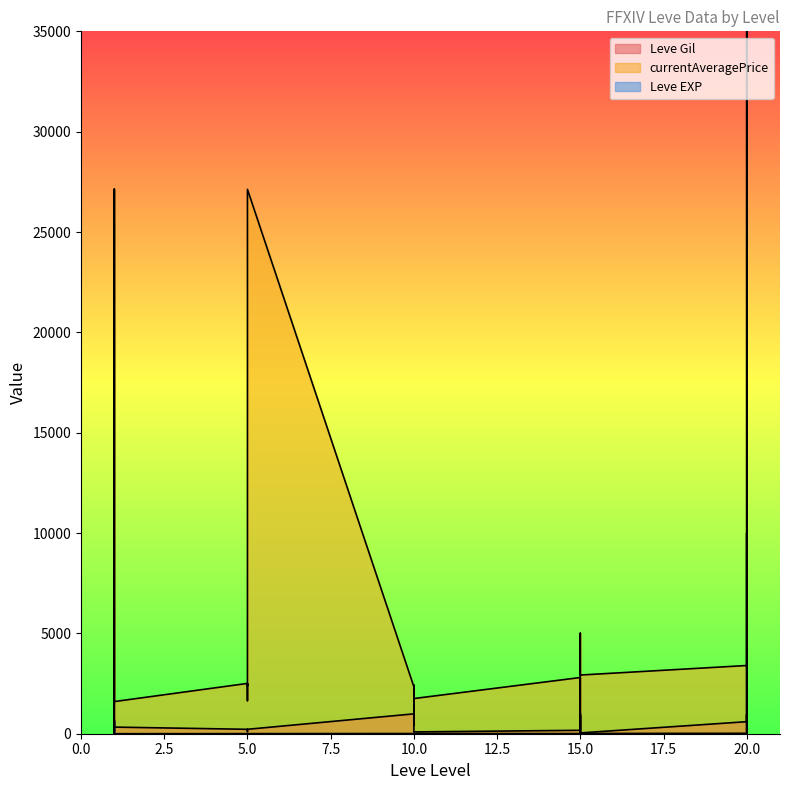

How many data points in Leve Gil are less than 430?

15